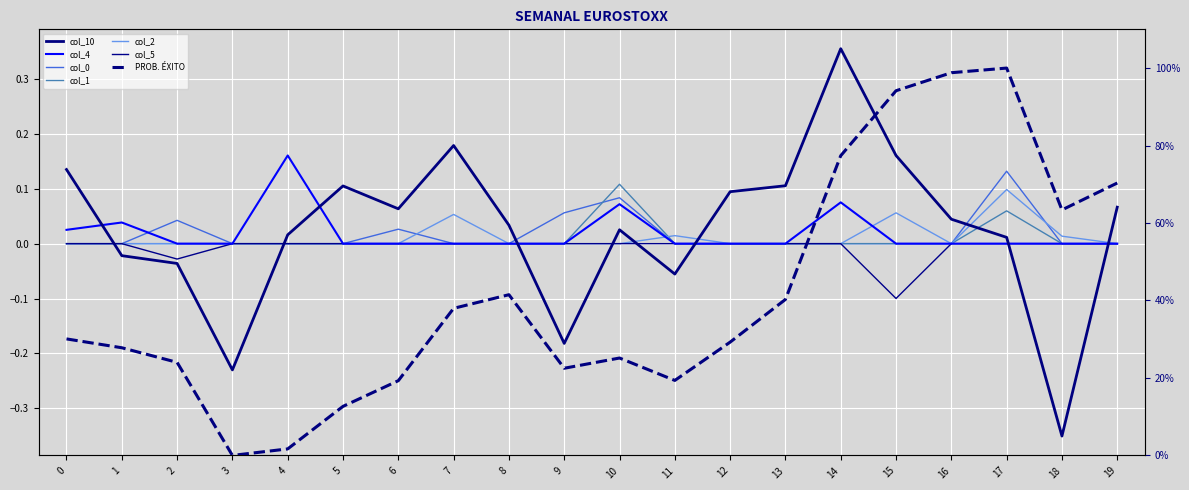

True or false: col_1 has more than 2 points higher than both neighbors.

False